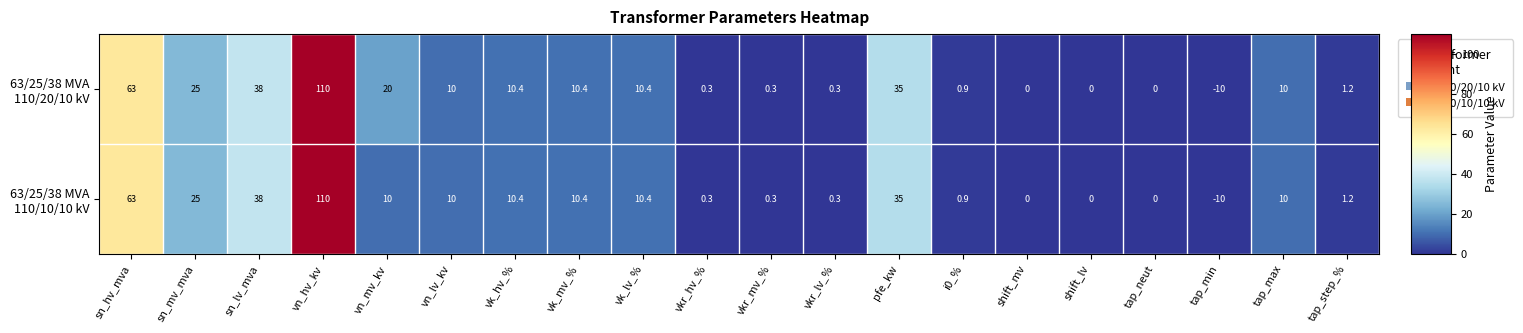

What is the maximum value shown in the chart?

110.0